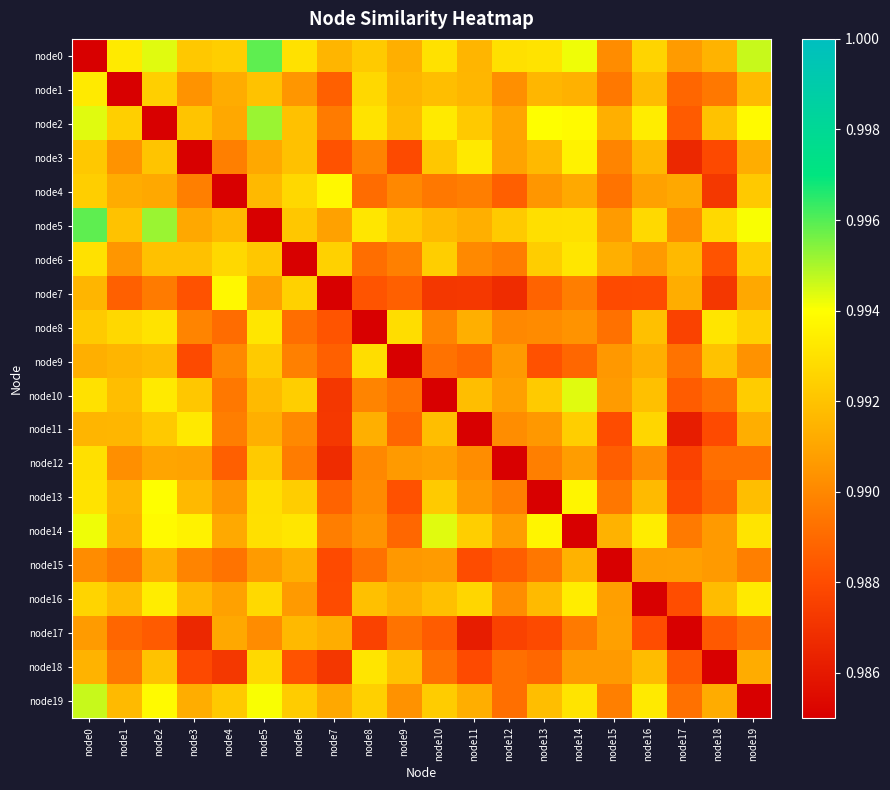

How many categories are shown in the chart?

20